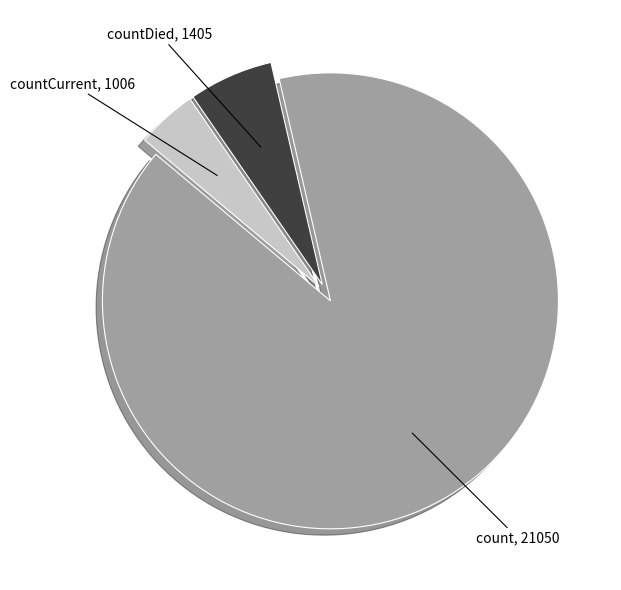

True or false: count accounts for 75% of the total.

False